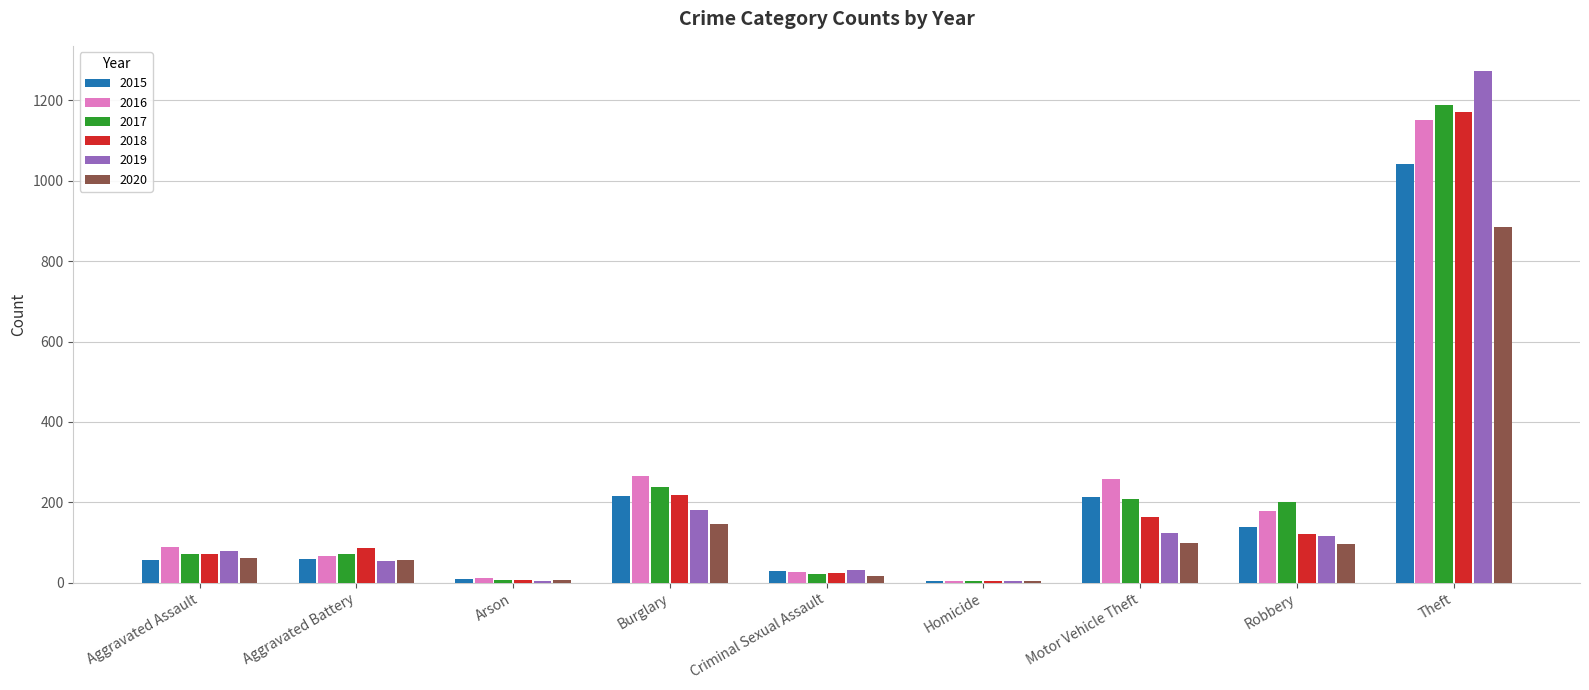

Which series has the widest spread of values?

2019